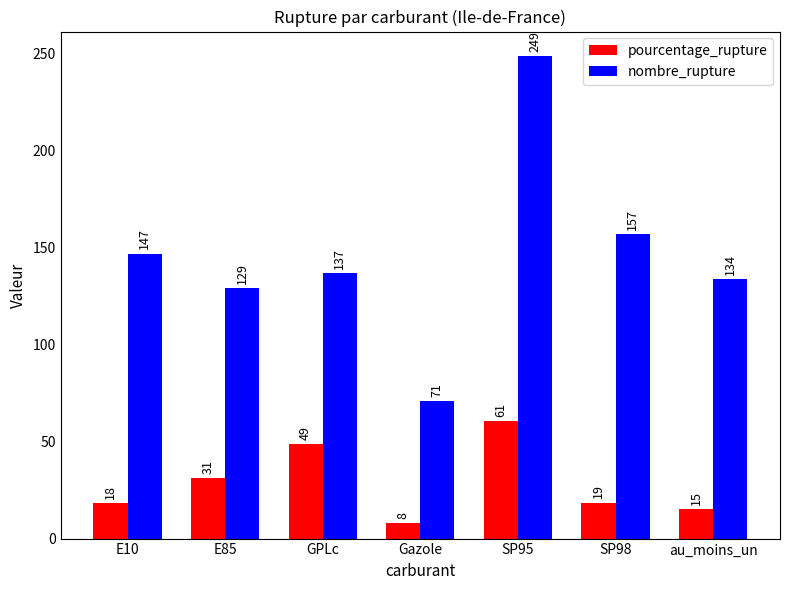

Which series has the largest total across all categories?

nombre_rupture